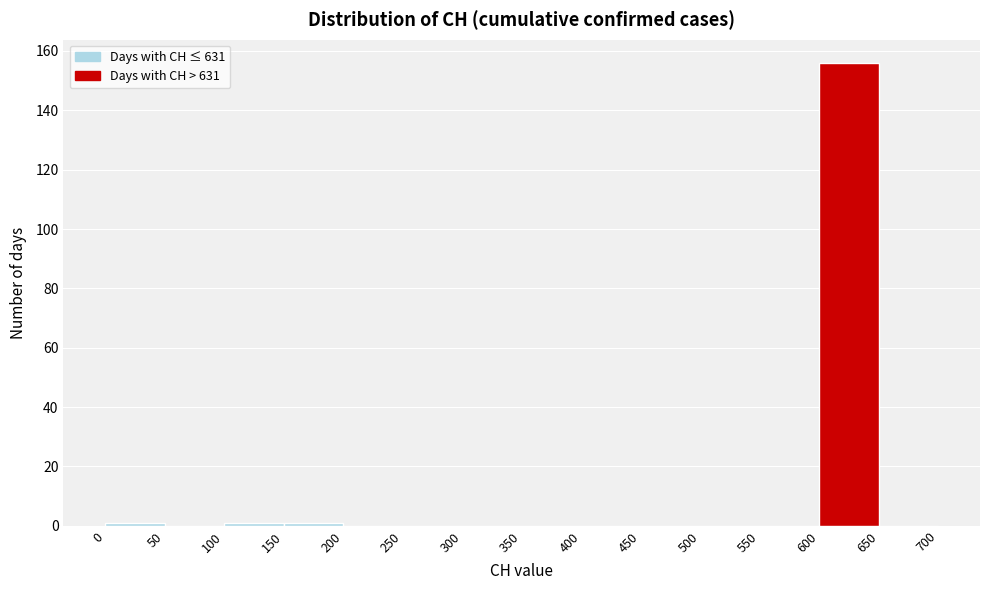

What is the height of the bar covering 600 to 650 on the x-axis? The values are not printed on the chart, so give them approximately, as read against the axis.

156